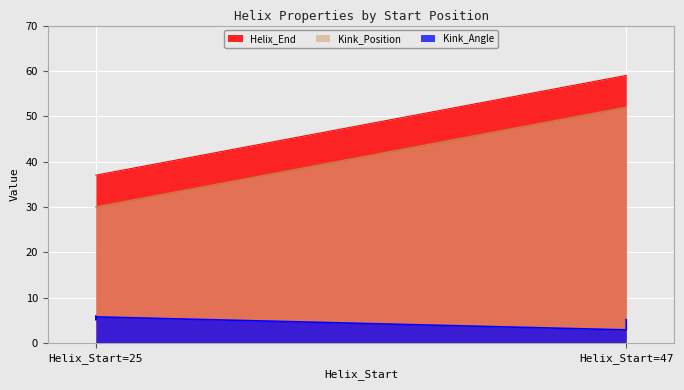

What is the difference between the maximum and minimum values in the Kink_Angle series?

3.1